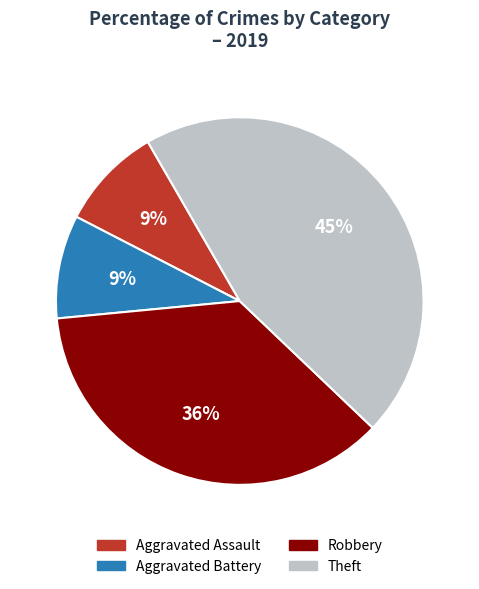

To the nearest percent, what is the difference between the Robbery and Aggravated Battery slice percentages?

27%